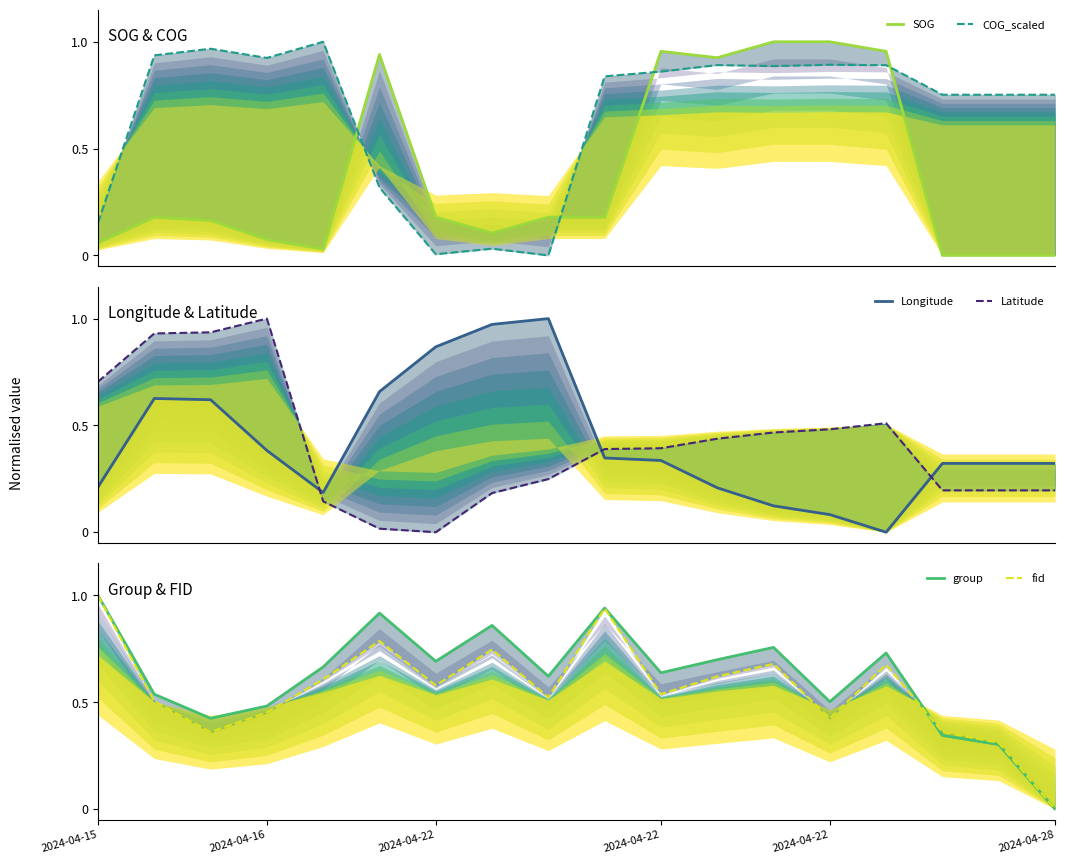

What is the spread (max minus min) of values at 2024-04-22?

0.8